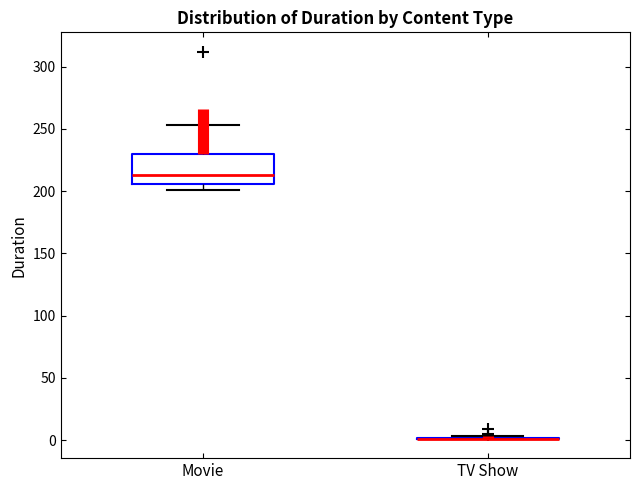

Reading left to right, transcribe this box plot: for each box, give where its median line is, the range the box spans, and where its two whiskers end, as read against the y-axis. The values are not printed on the chart, so give them approximately, as read against the axis.

Movie: median 215, box 205 to 230, whiskers 200 to 255
TV Show: box collapsed to a line at 0, whiskers 0 to 5